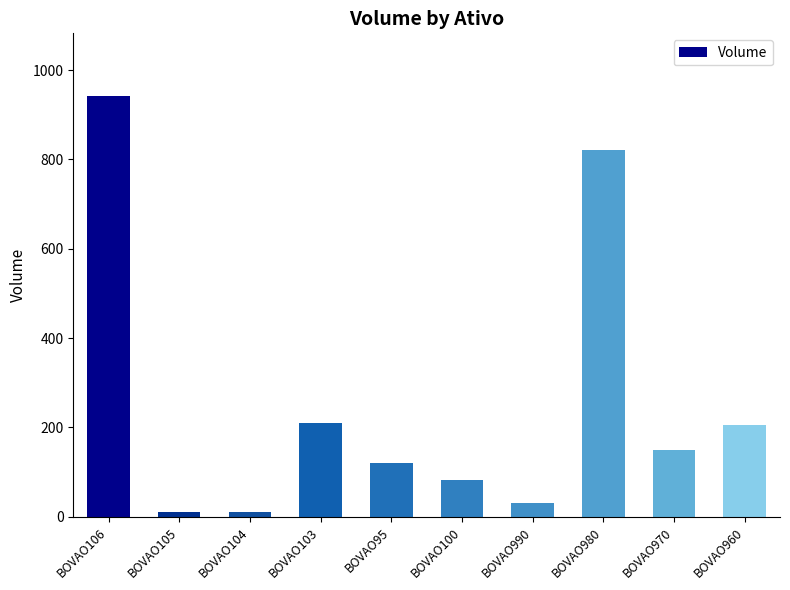

What is the difference between the second highest and second lowest values?

809.9